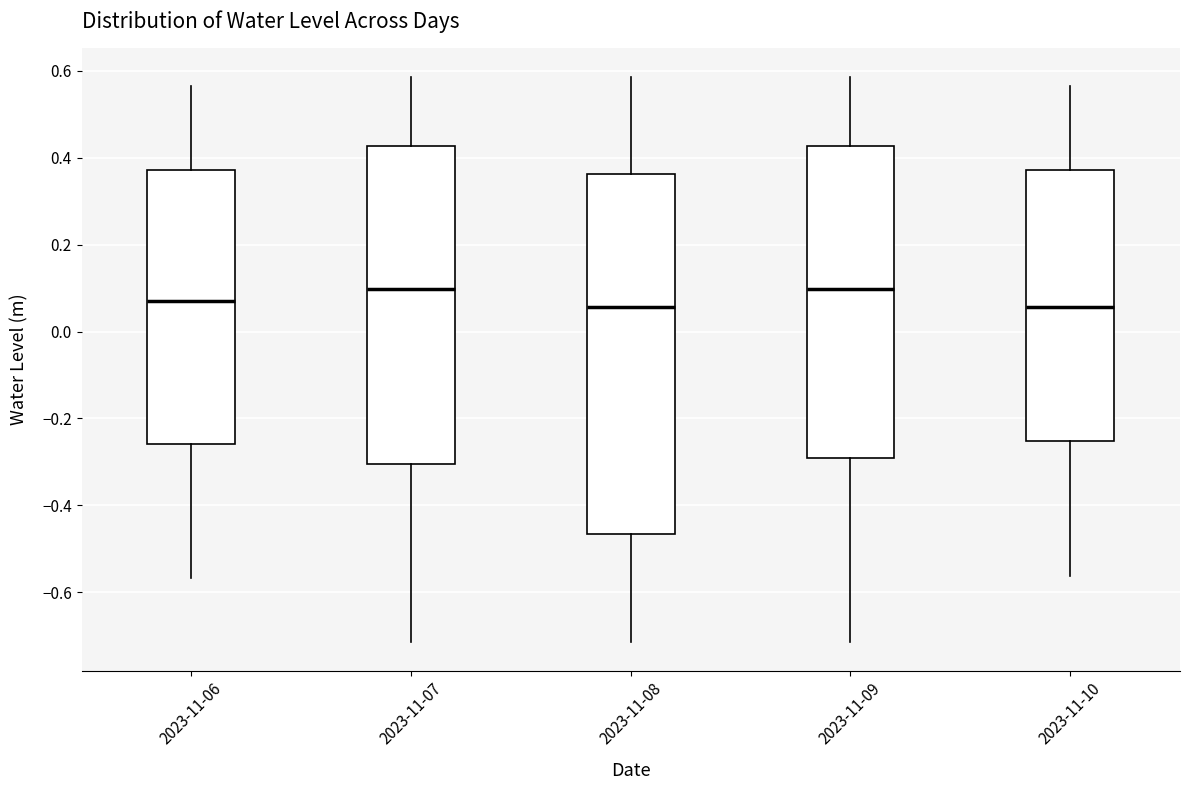

Where is the lower edge of the box for 2023-11-07 on the y-axis? The values are not printed on the chart, so give them approximately, as read against the axis.

-0.30